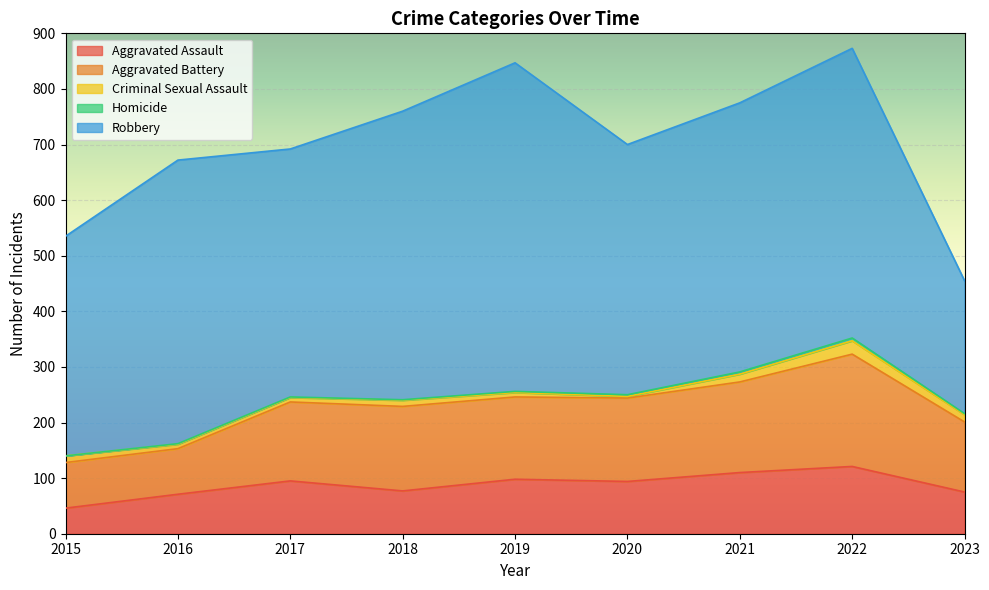

Reading left to right, transcribe all the data shown in this chart.

Aggravated Assault: 2015=46	2016=71	2017=95	2018=77	2019=98	2020=94	2021=110	2022=121	2023=75
Aggravated Battery: 2015=82	2016=82	2017=142	2018=152	2019=148	2020=150	2021=163	2022=202	2023=126
Criminal Sexual Assault: 2015=12	2016=8	2017=8	2018=11	2019=8	2020=3	2021=14	2022=24	2023=13
Homicide: 2015=0	2016=1	2017=1	2018=1	2019=2	2020=3	2021=4	2022=5	2023=2
Robbery: 2015=395	2016=510	2017=446	2018=519	2019=591	2020=450	2021=484	2022=521	2023=239